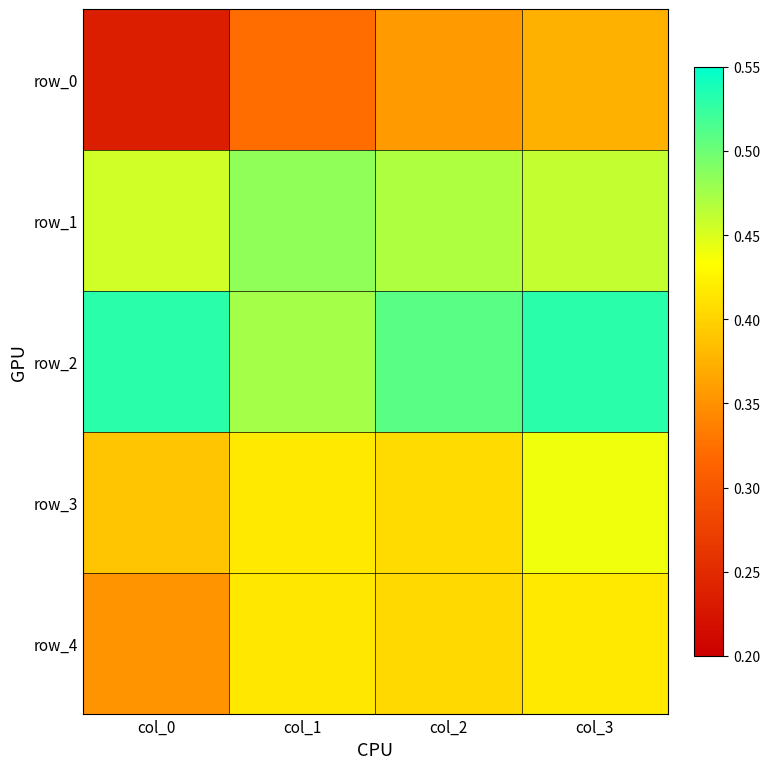

What is the average value of the row_1 series?

0.5